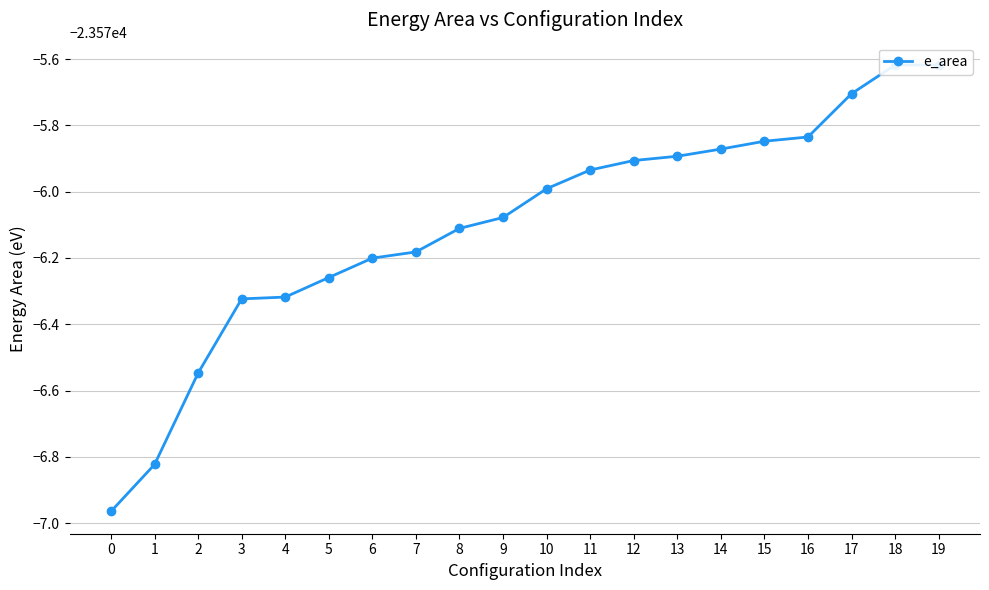

Rank the categories by value from lowest to highest.

0, 1, 2, 3, 4, 5, 6, 7, 8, 9, 10, 11, 12, 13, 14, 15, 16, 17, 18, 19